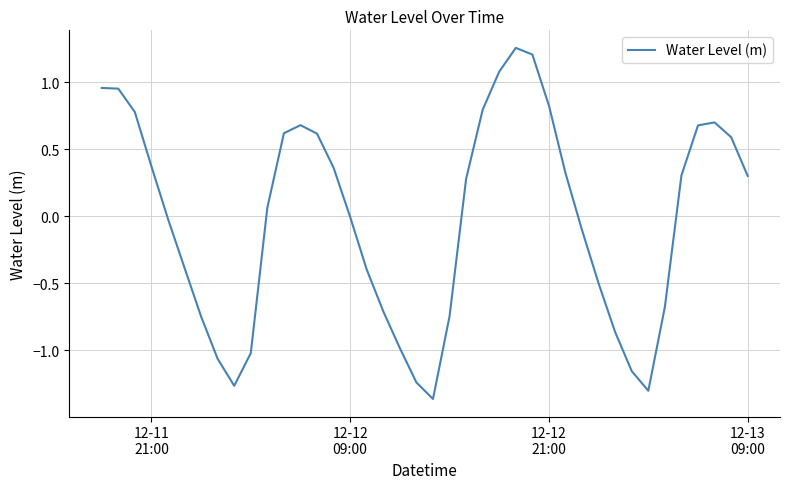

Reading left to right, transcribe all the data shown in this chart.

1.0	1.0	0.8	0.4	-0.0	-0.4	-0.7	-1.1	-1.3	-1.0	0.1	0.6	0.7	0.6	0.4	-0.0	-0.4	-0.7	-1.0	-1.2	-1.4	-0.7	0.3	0.8	1.1	1.3	1.2	0.8	0.3	-0.1	-0.5	-0.9	-1.2	-1.3	-0.7	0.3	0.7	0.7	0.6	0.3